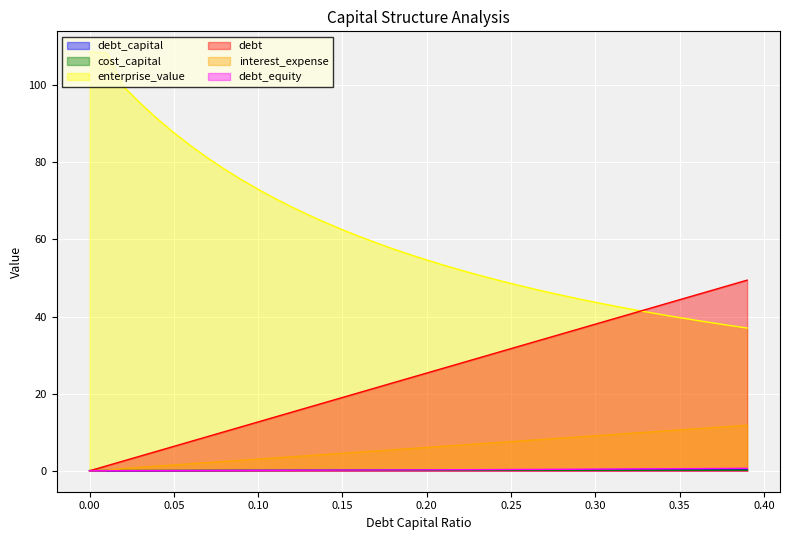

What is the label of the 16th point from the right?

0.24